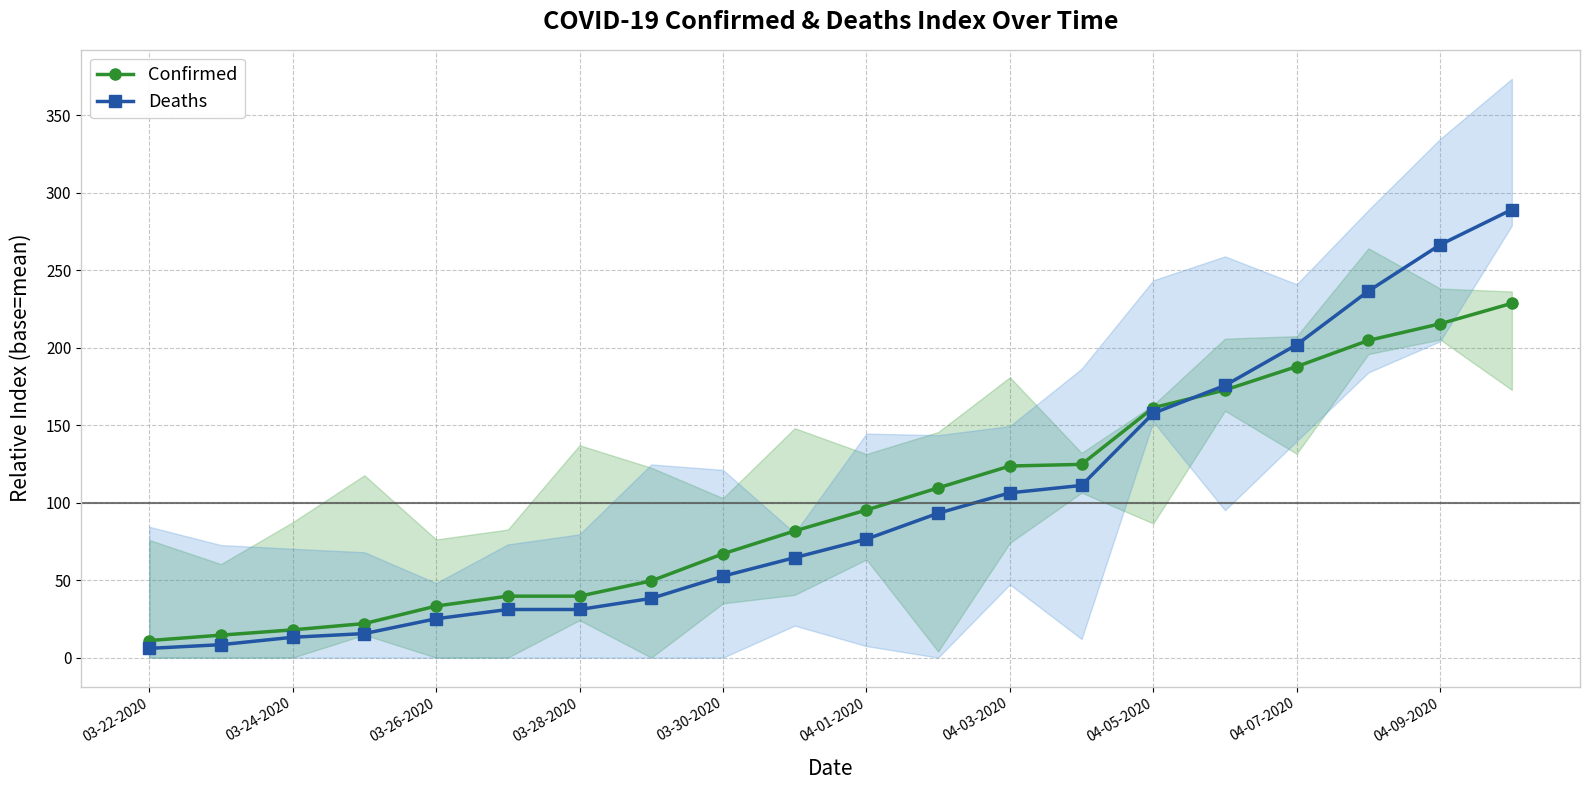

The Confirmed series shows 44.1 at 04-03-2020. True or false?

False